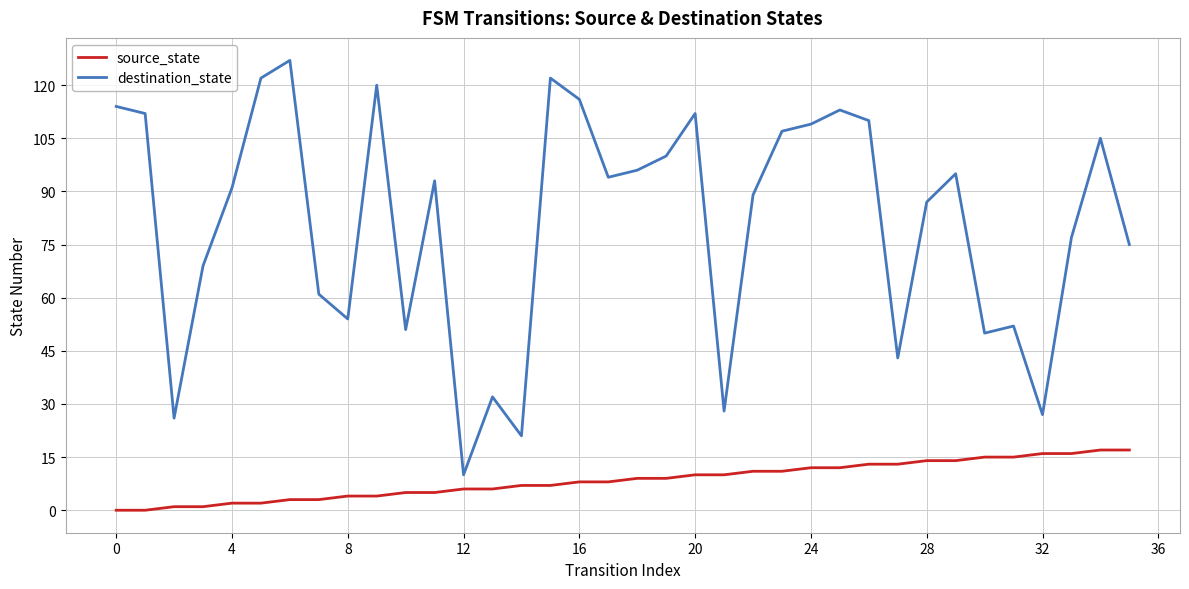

True or false: destination_state and source_state intersect in this chart.

False